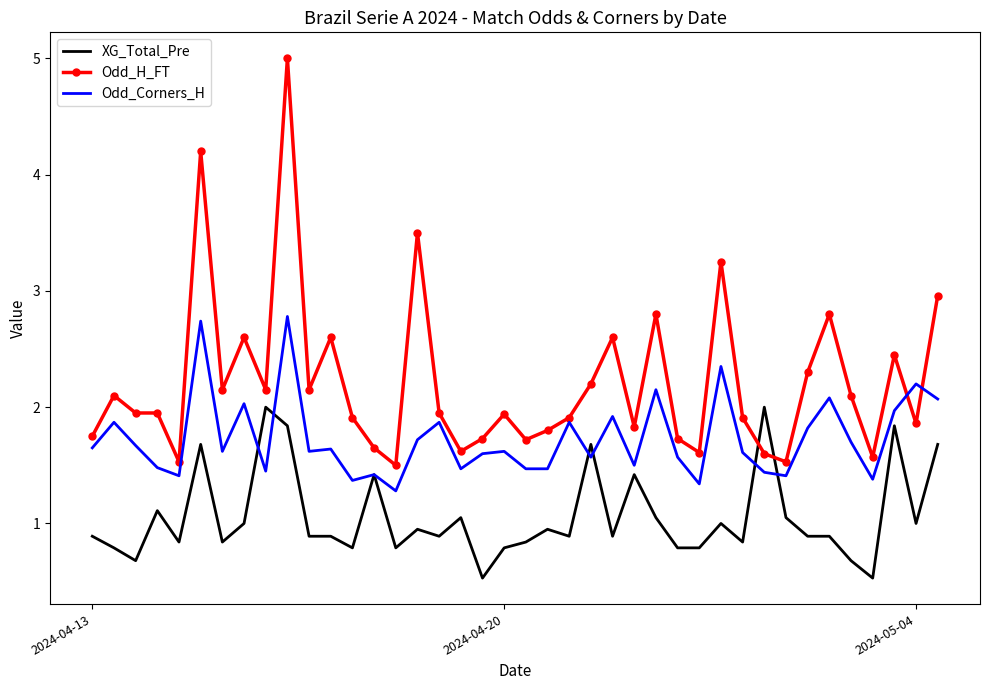

After their last crossing, which series has the higher values: Odd_H_FT or Odd_Corners_H?

Odd_H_FT